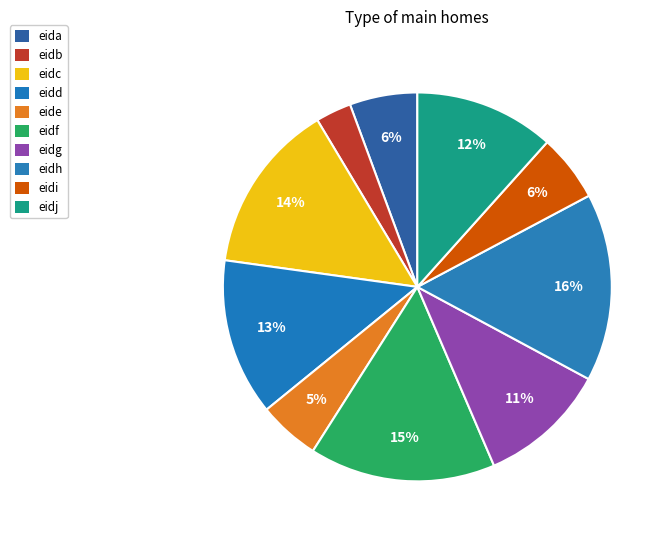

How much of the chart is everything except eidd?

86.9%